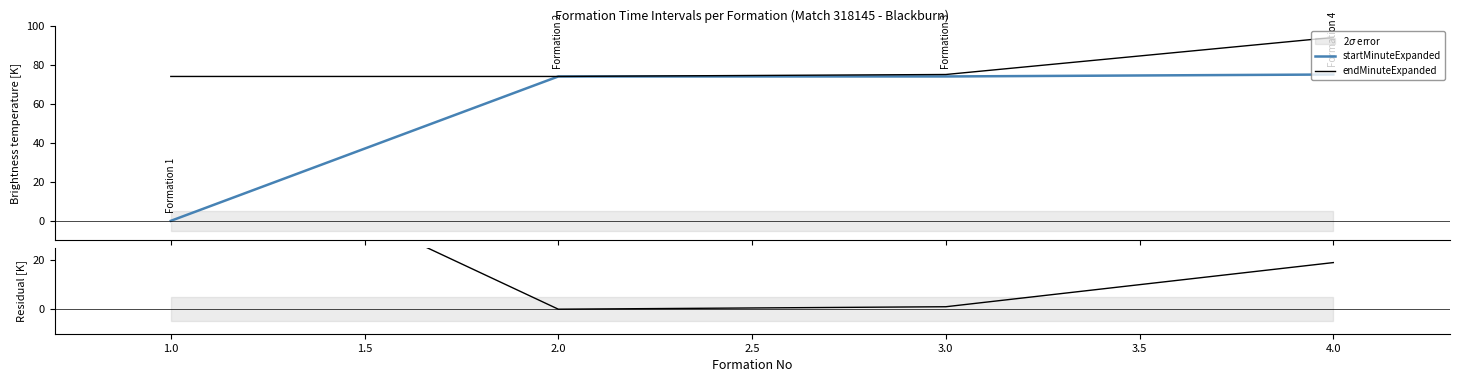

What is the maximum value for endMinuteExpanded?

94